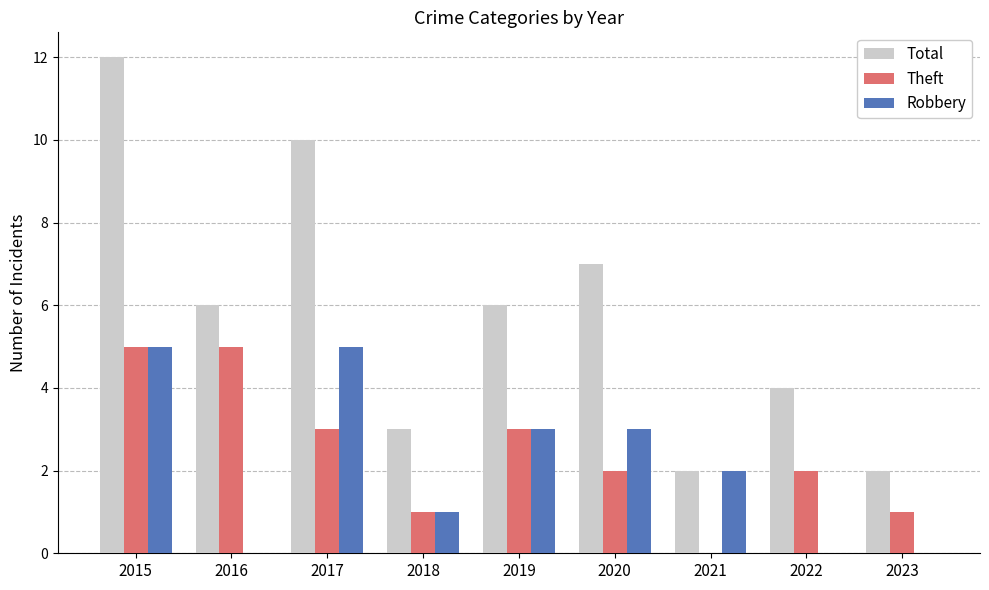

Which label corresponds to the largest value in the chart?

2015